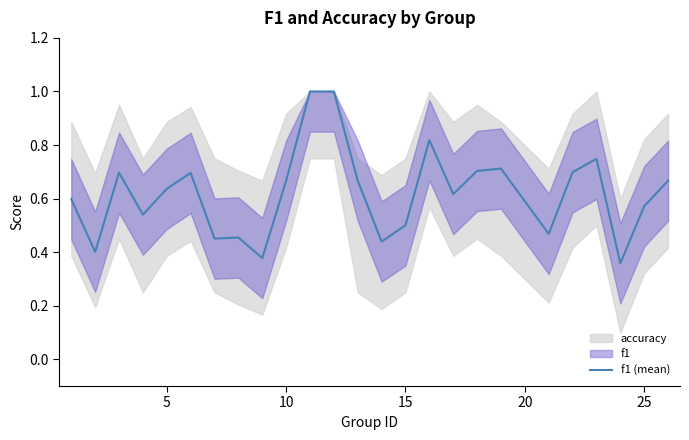

What is the maximum value for f1 (mean)?

1.0